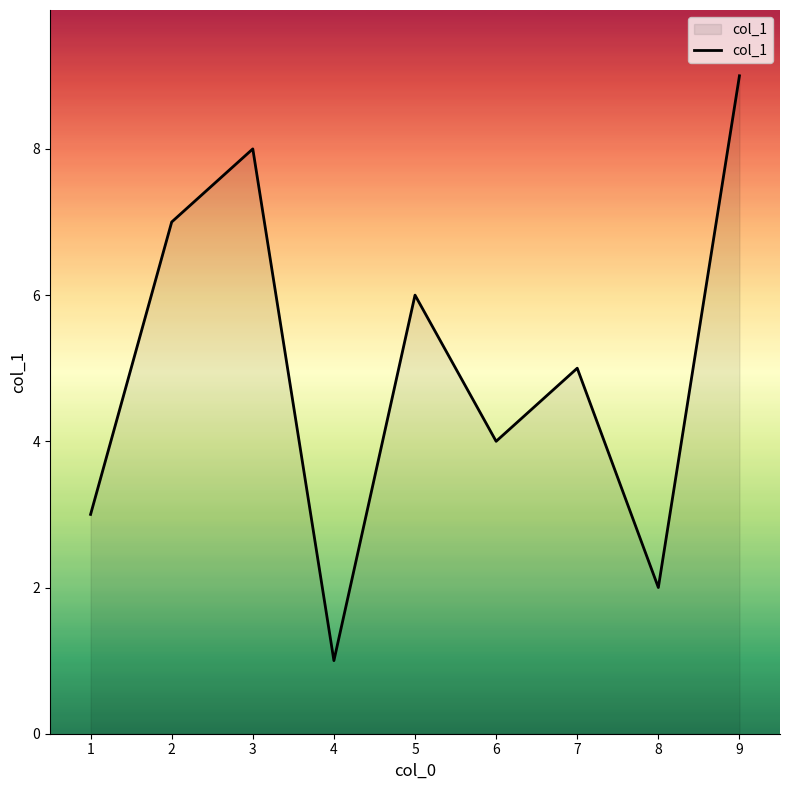

What is the ratio of the value at 2 to the value at 1?

2.3